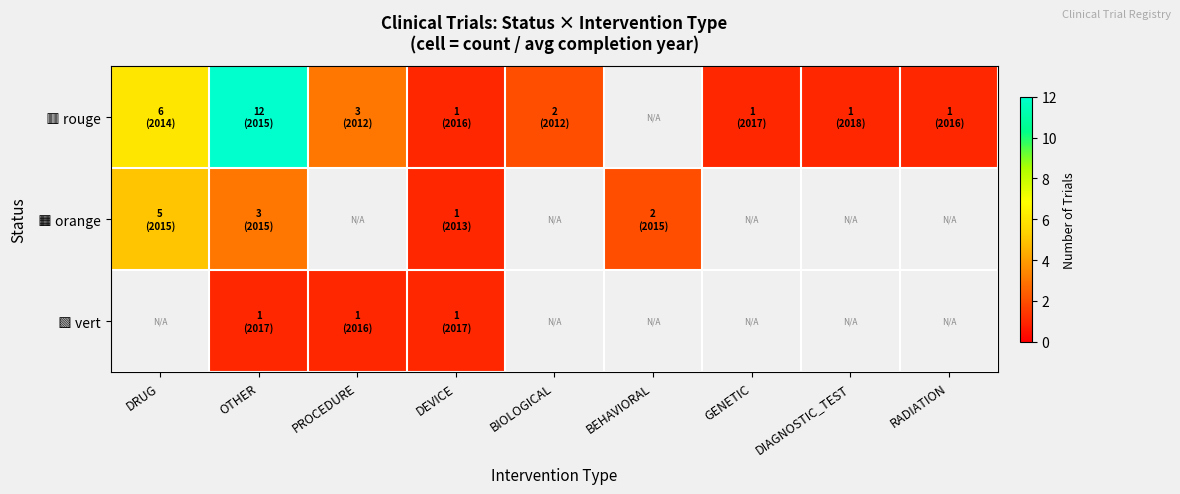

What is the greatest value displayed?

12.0